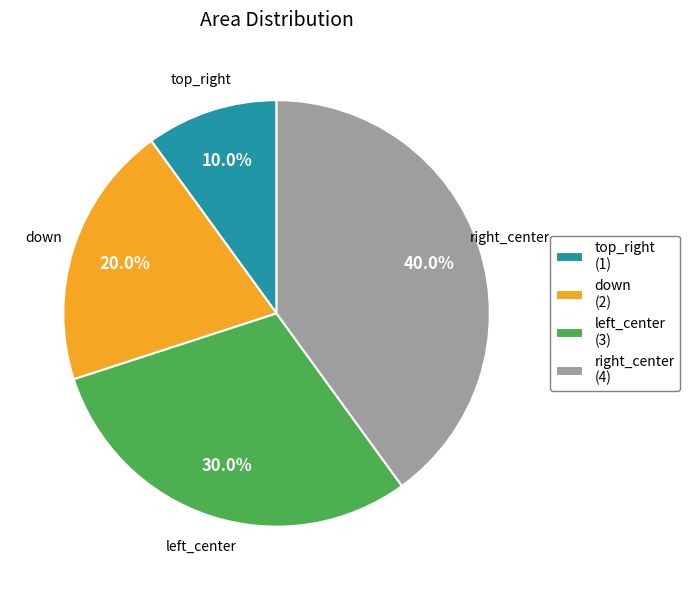

Is there a majority slice in this chart?

No